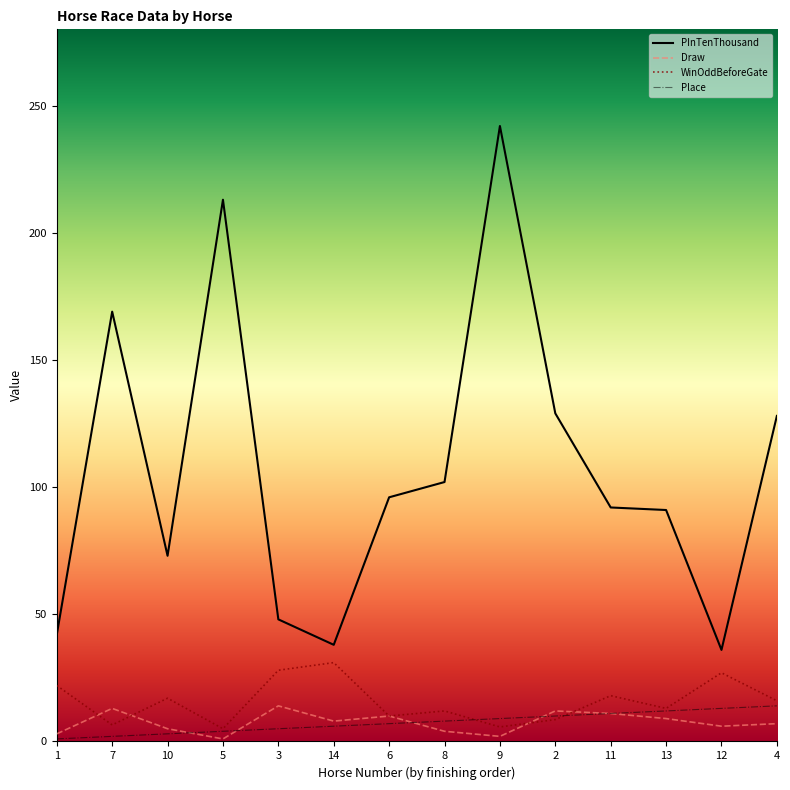

True or false: WinOddBeforeGate and PInTenThousand intersect in this chart.

False